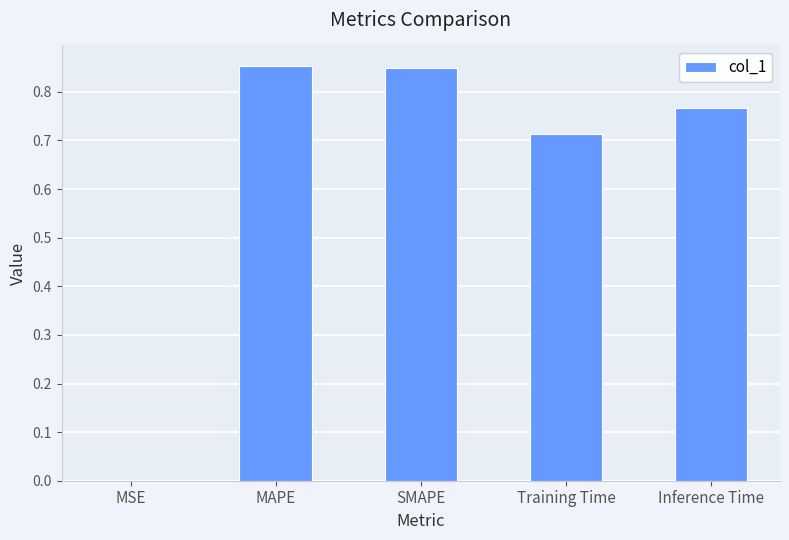

What is the change in value from MAPE to Training Time?

-0.1